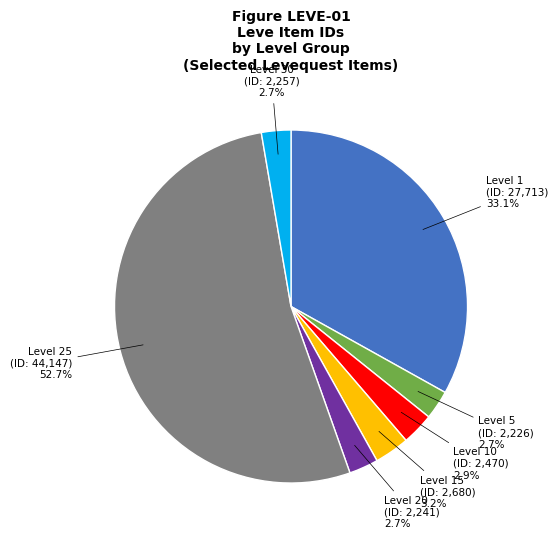

Which has a higher value, Level 1 or Level 25?

Level 25